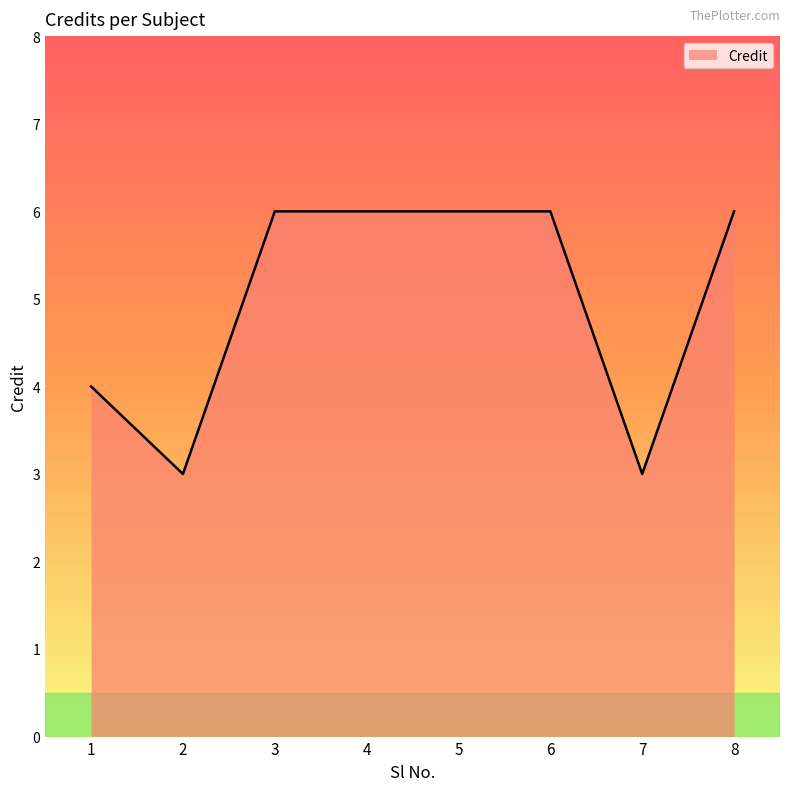

True or false: the data shows 6 at 3.

True